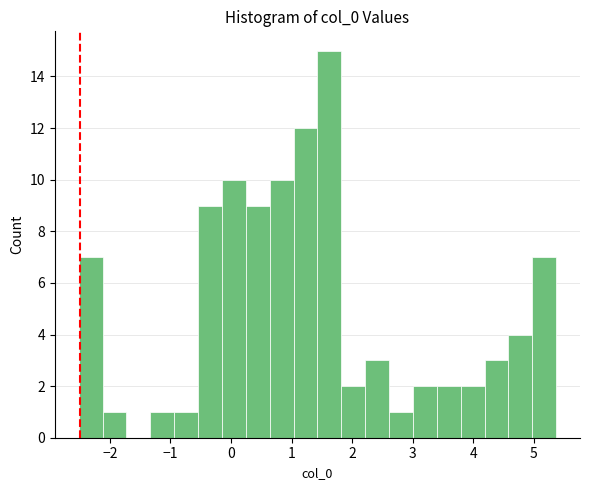

Read against the x-axis, roughly where is the centre of the tallest bar?

1.6